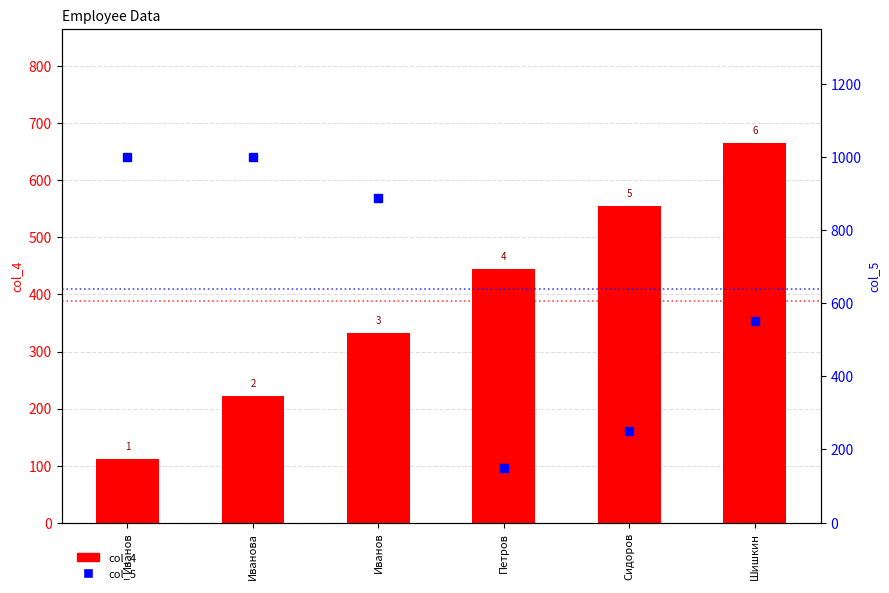

Where is col_4 nearest to the value 388?

Иванов